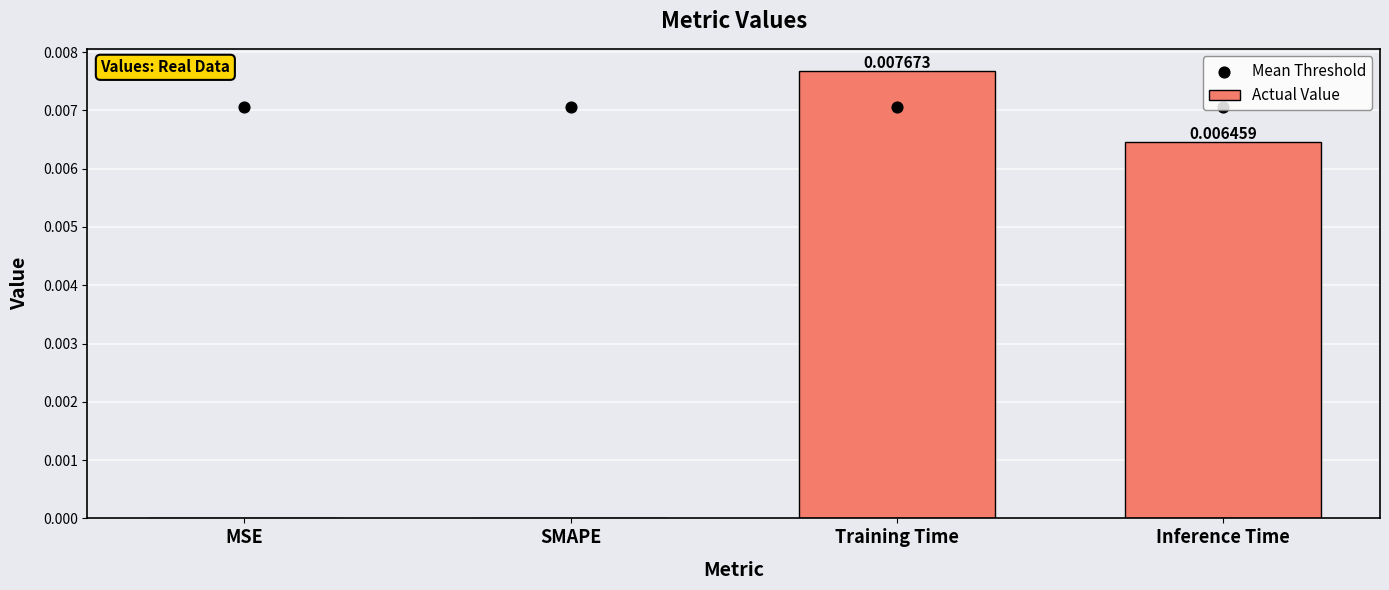

At which category is the sum across all series the highest?

Training Time